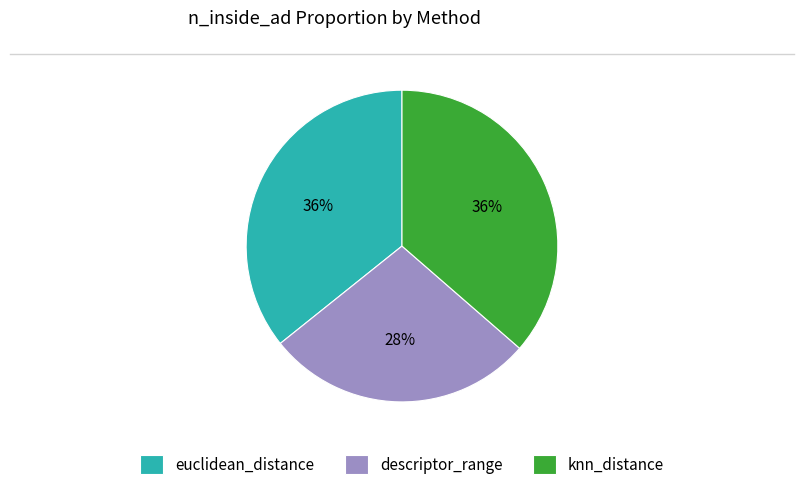

To the nearest percent, what is the average slice percentage?

33%